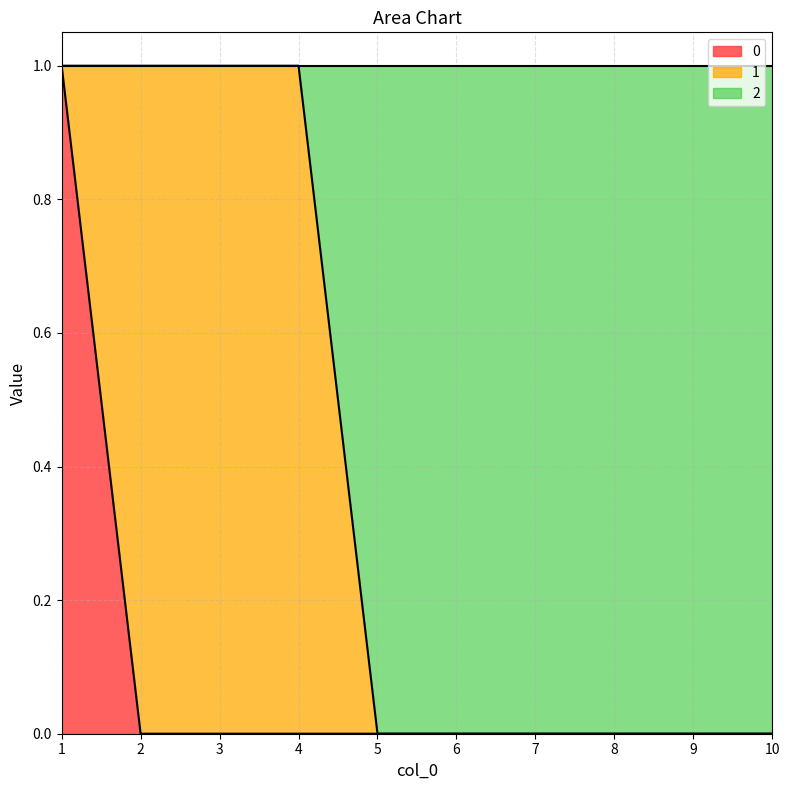

True or false: 2 and 0 intersect in this chart.

False